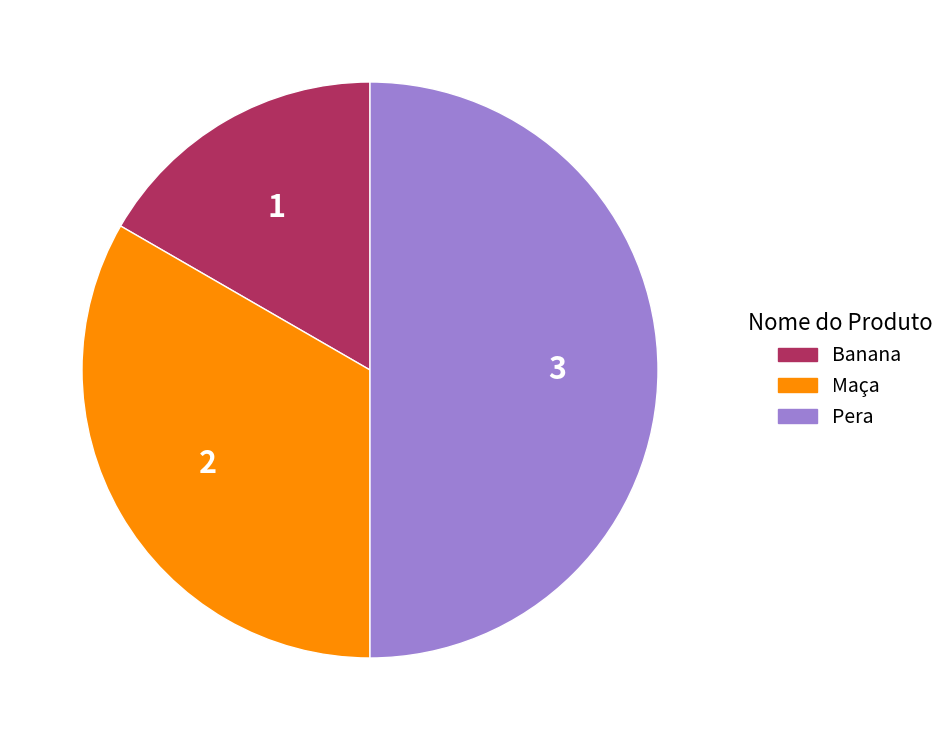

Rank the categories by value from highest to lowest.

Pera, Maça, Banana